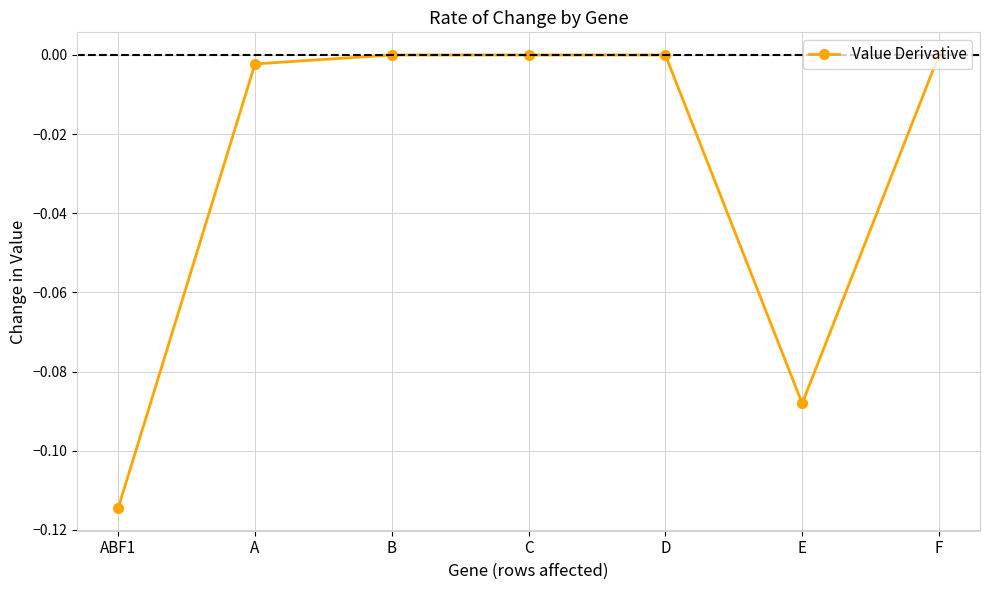

What is the label of the 2nd point from the right?

E